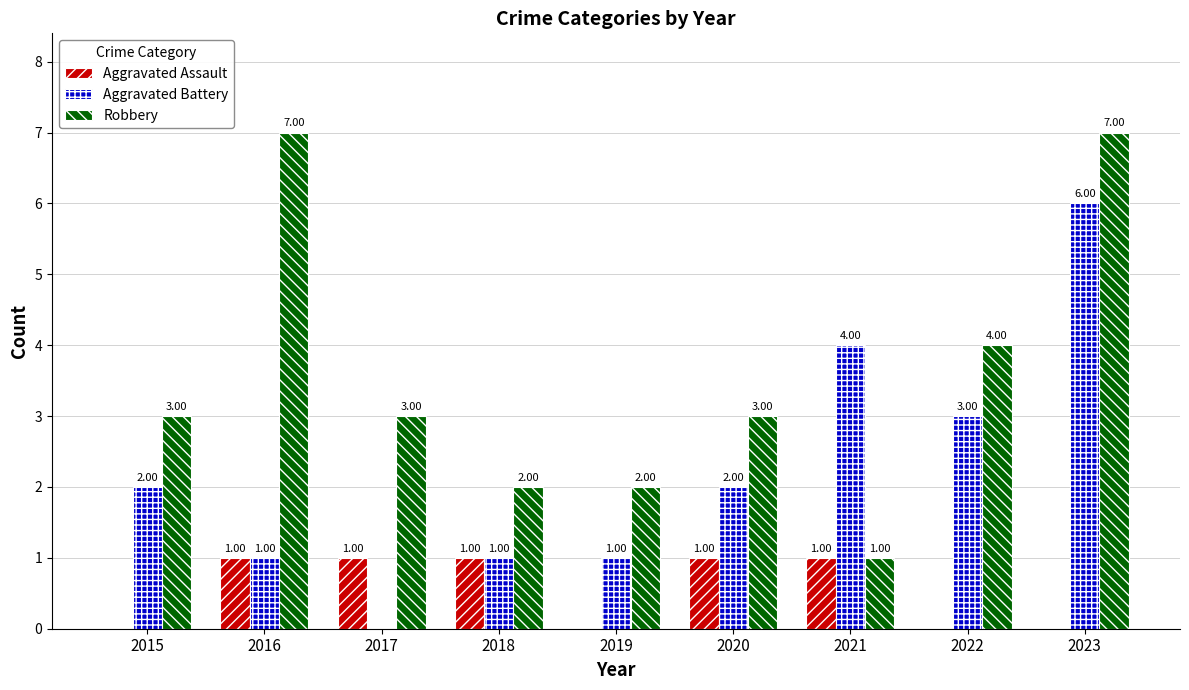

At which category is the sum across all series the highest?

2023